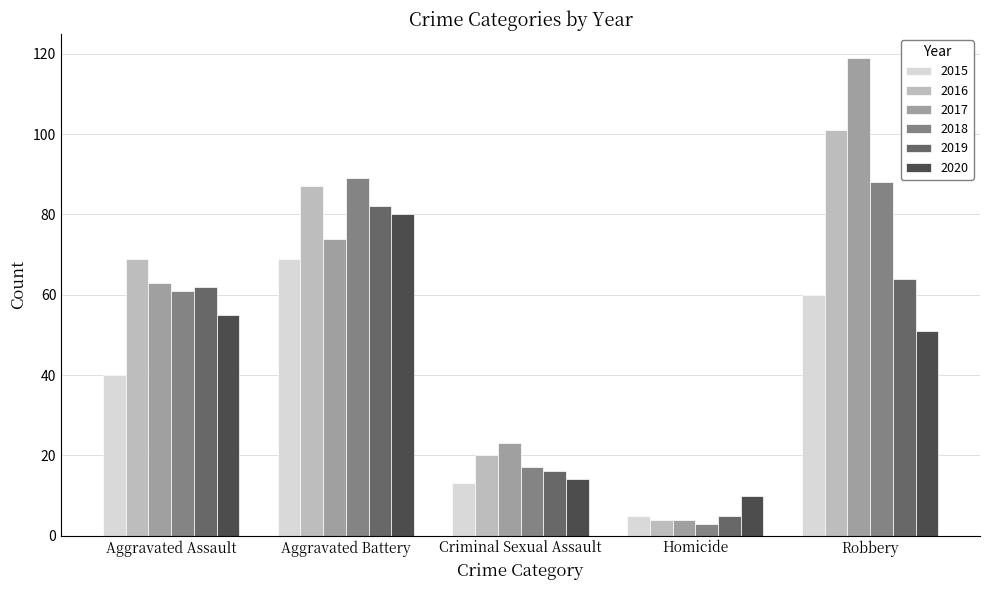

The 2015 series shows 15 at Robbery. True or false?

False